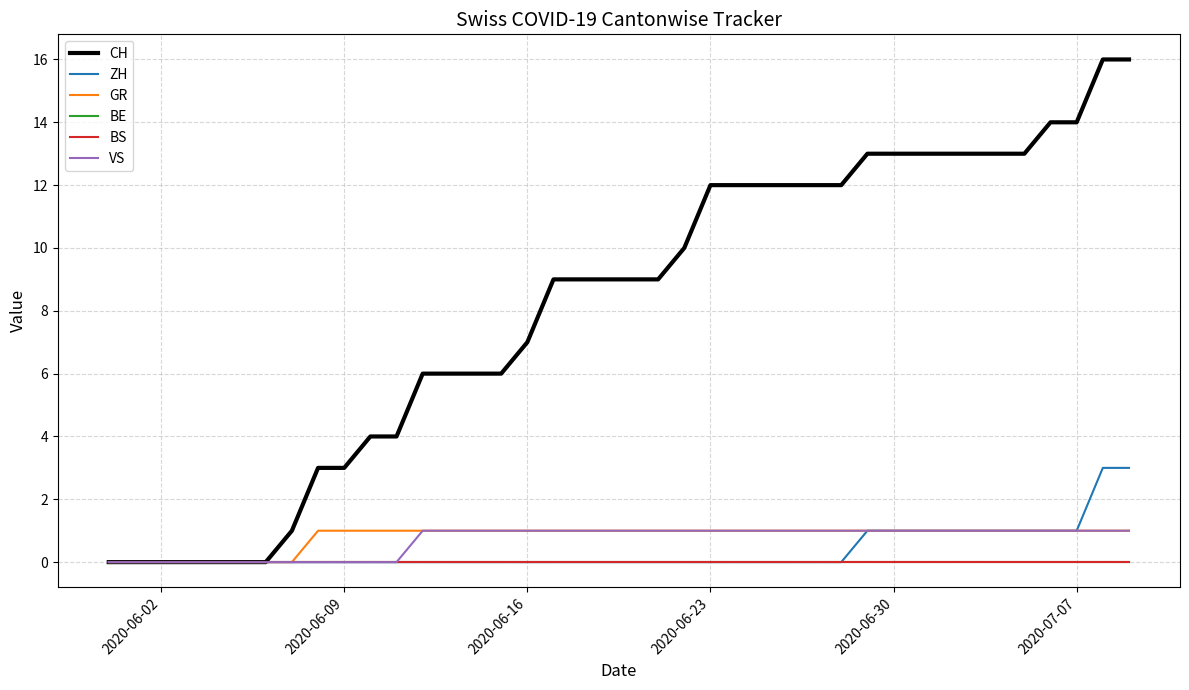

Is this an area chart (filled region under the line)?

No